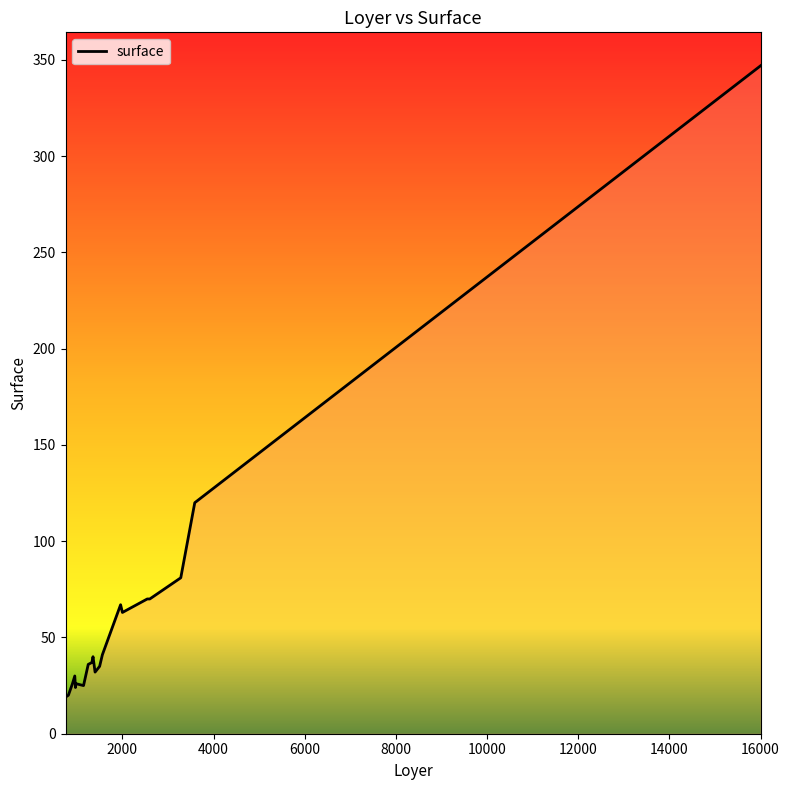

What is the maximum value shown in the chart?

347